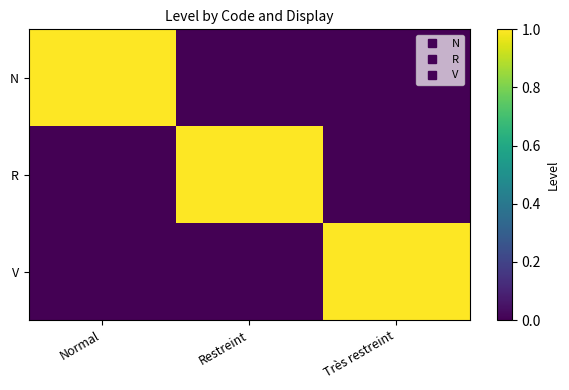

List the series in order of their peak value, lowest first.

N, R, V